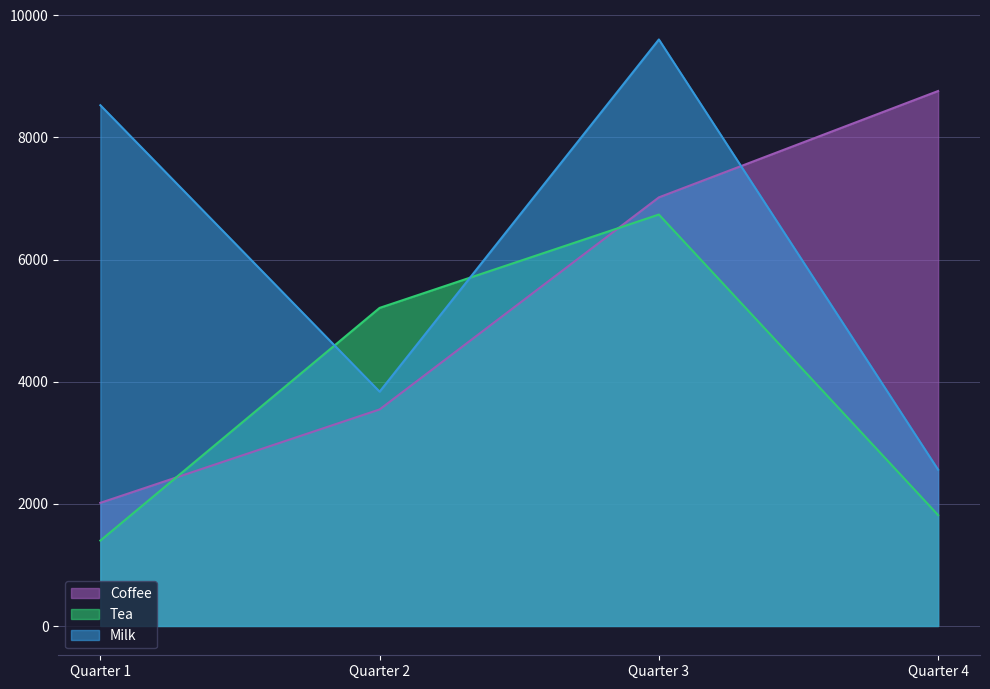

Reading left to right, what are all the values shown in this chart?

Coffee: 2016	3546	7019	8761
Tea: 1398	5209	6738	1816
Milk: 8528	3837	9605	2559